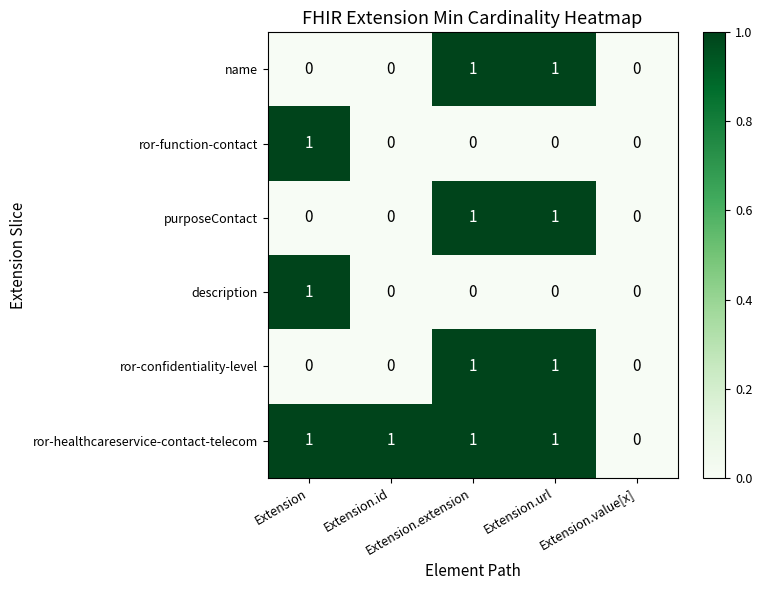

How many distinct data groups are displayed?

6